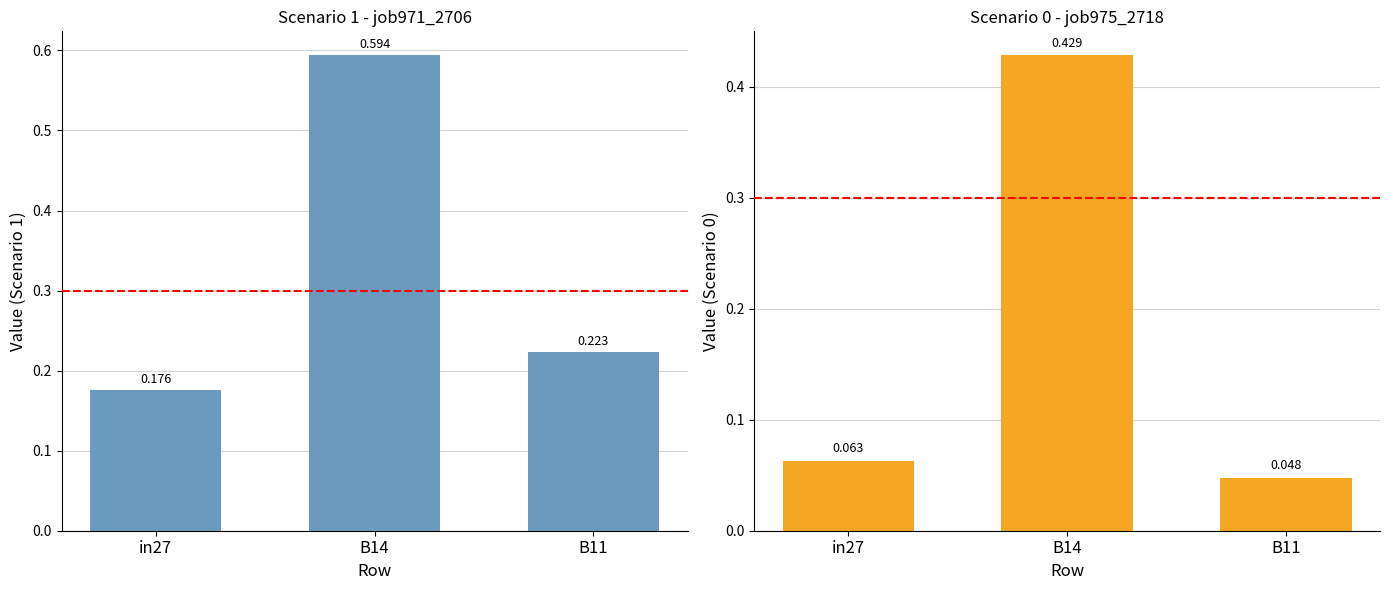

What is the label of the 1st bar from the left?

in27